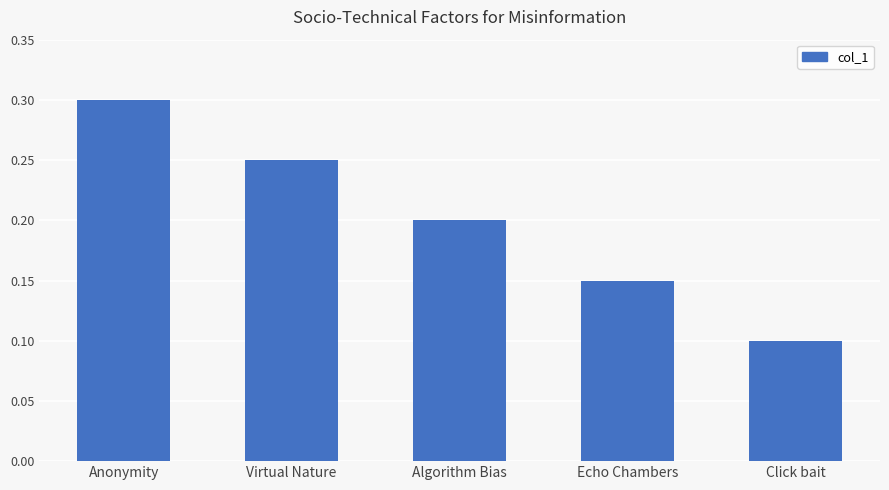

Between Echo Chambers and Algorithm Bias, which is larger?

Algorithm Bias